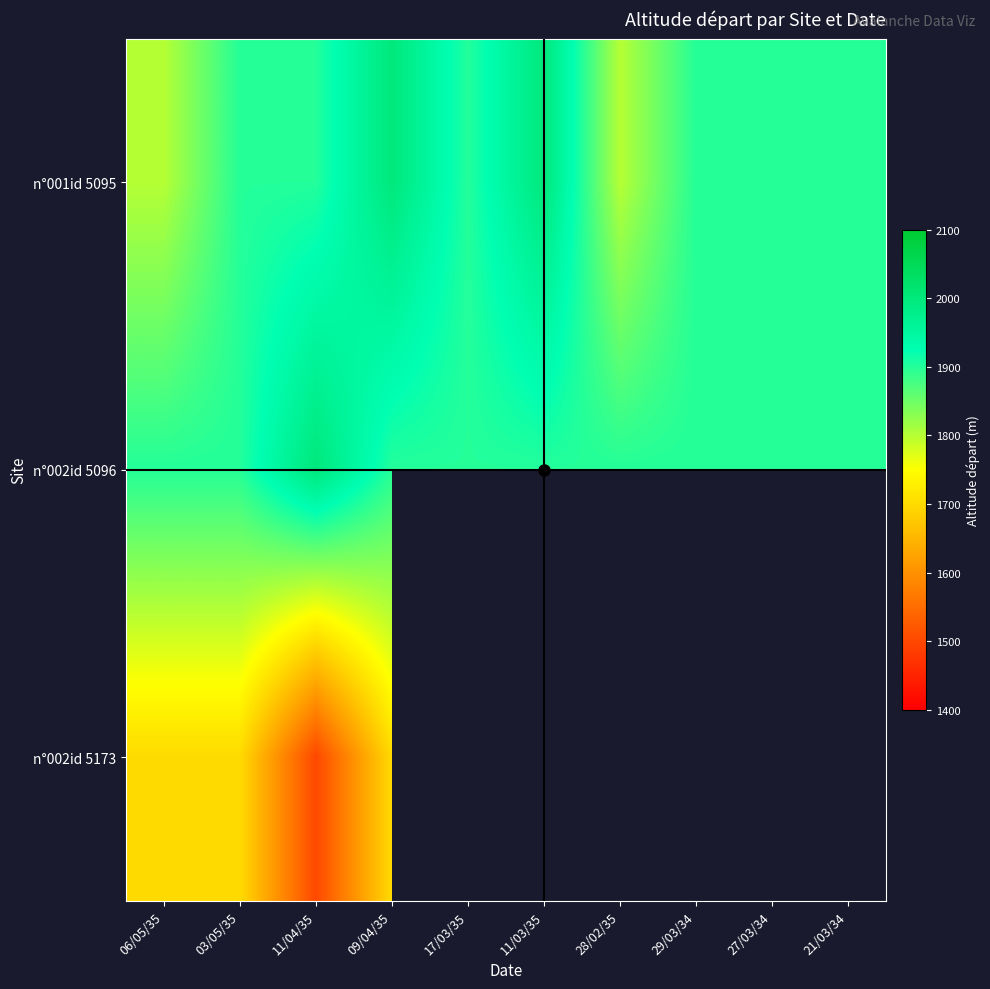

At how many categories does at least one series exceed 1540?

10